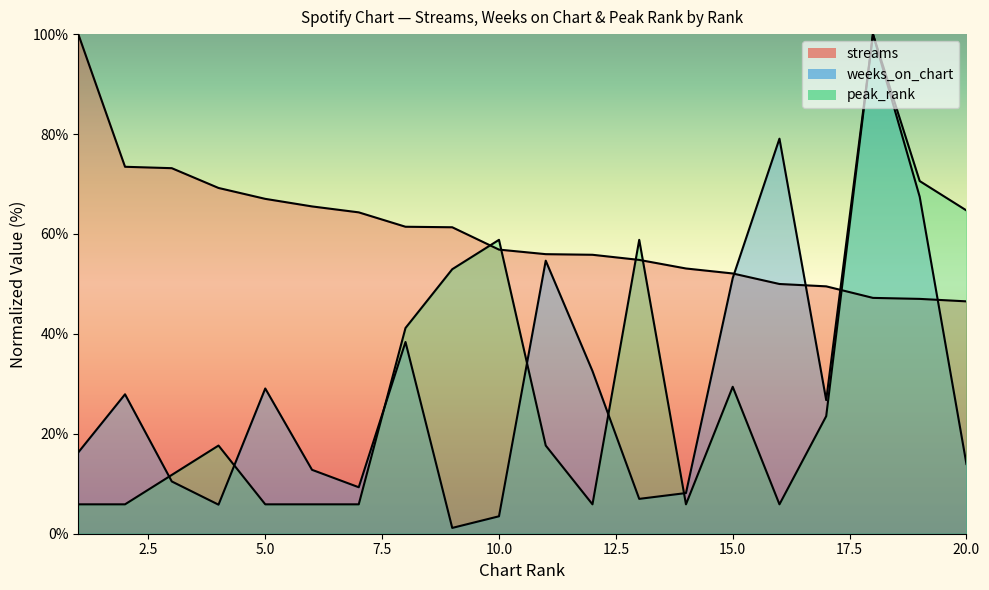

The value of weeks_on_chart at 8 is 54.4. True or false?

False